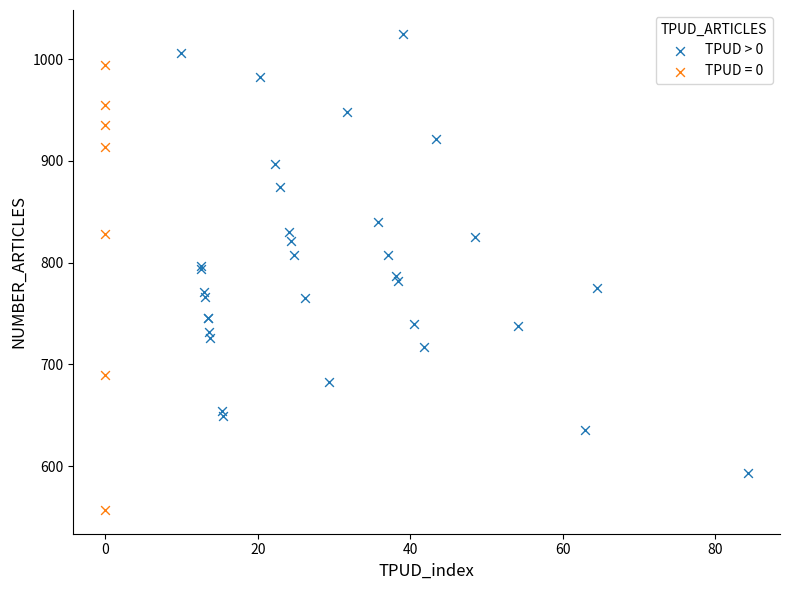

Which series reaches the maximum Y coordinate?

TPUD > 0